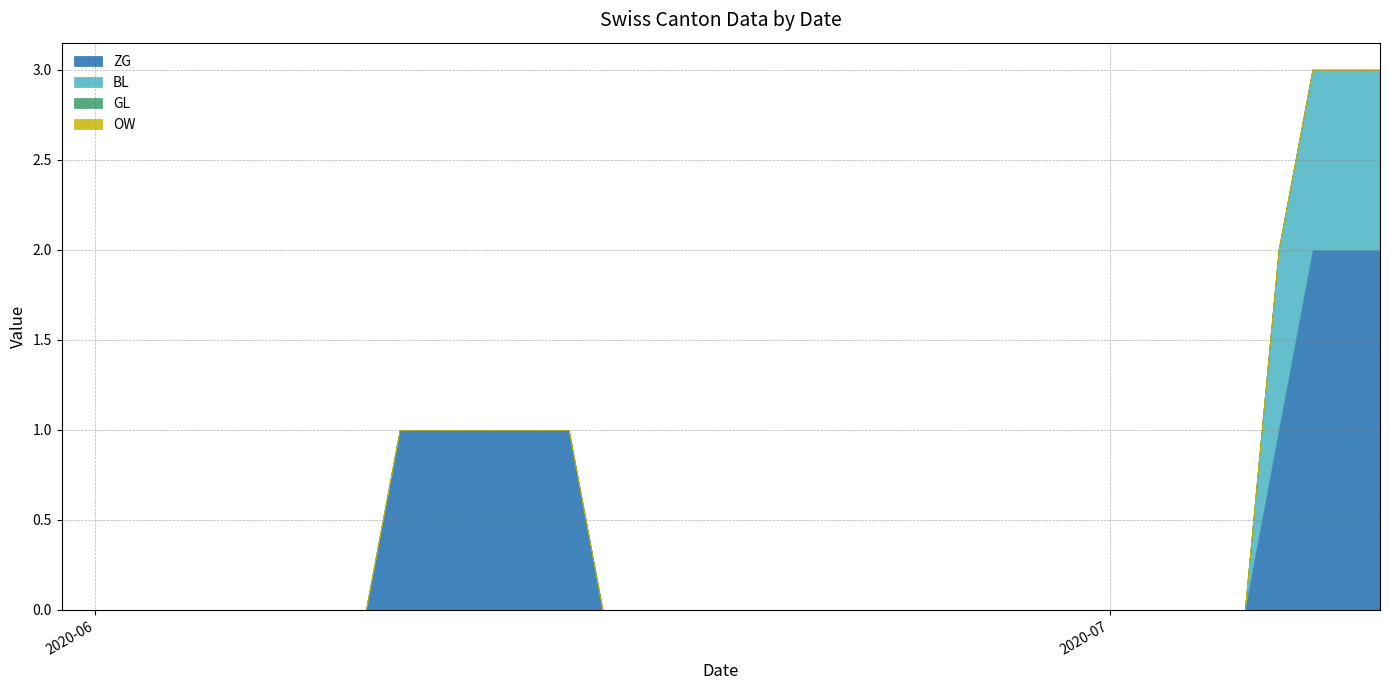

At which category is the sum across all series the highest?

2020-07-07